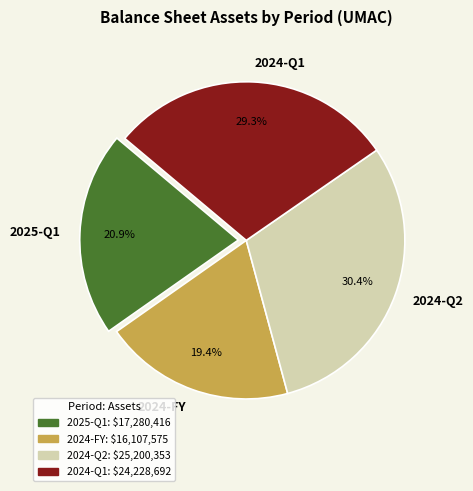

Rank the categories by value from lowest to highest.

2024-FY, 2025-Q1, 2024-Q1, 2024-Q2